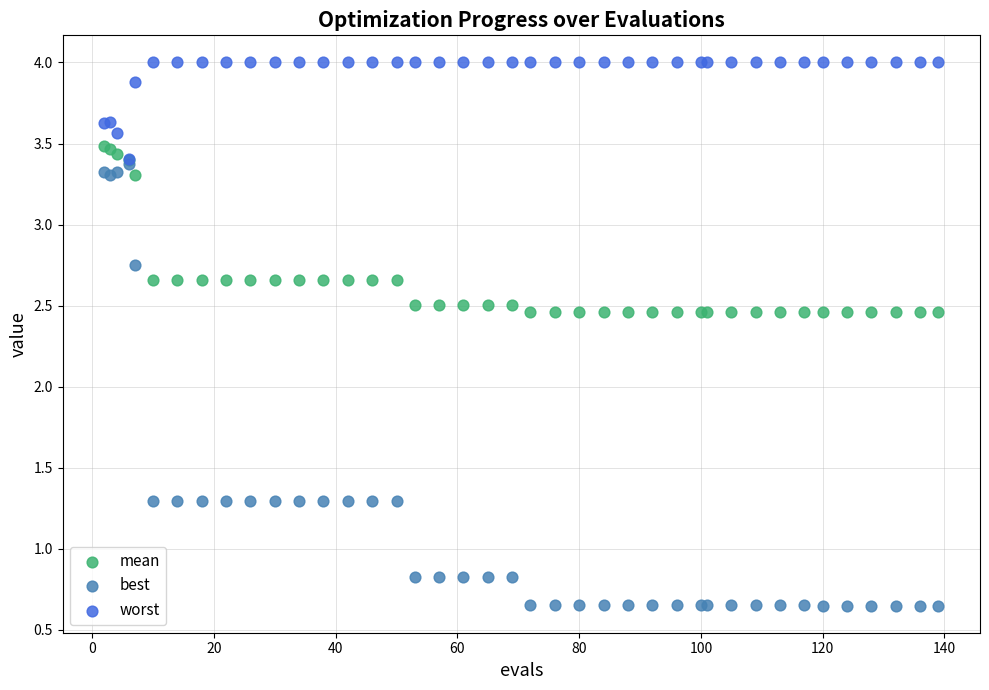

In the worst series, what Y value is closest to 3?

3.4